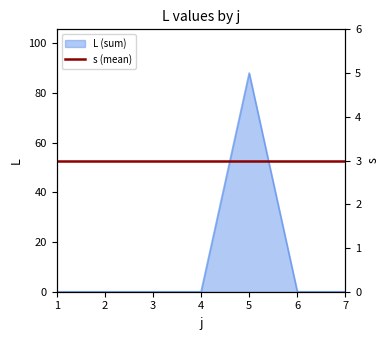

Rank the categories by value from highest to lowest.

5, 1, 2, 3, 4, 6, 7